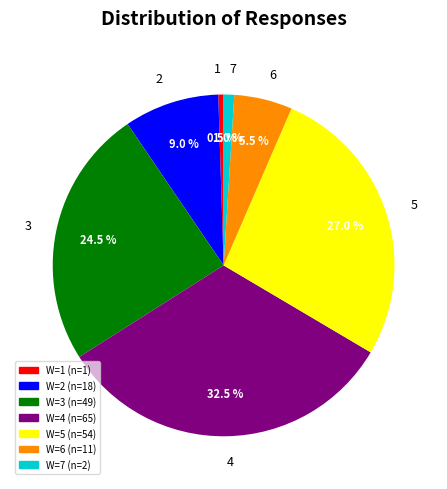

Is there a majority slice in this chart?

No